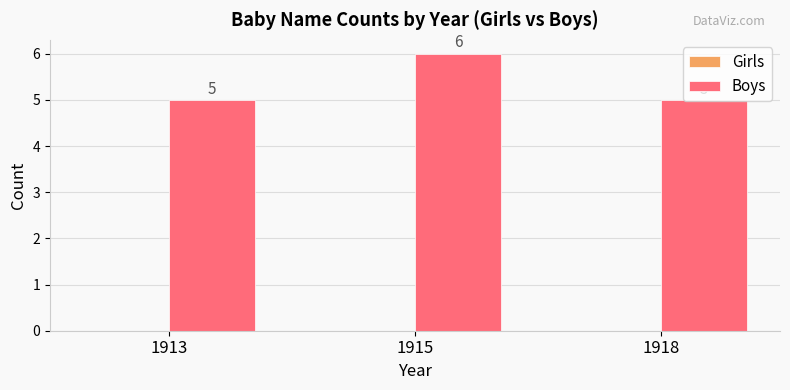

What is the ratio of the value at 1913 to the value at 1918?

1.0